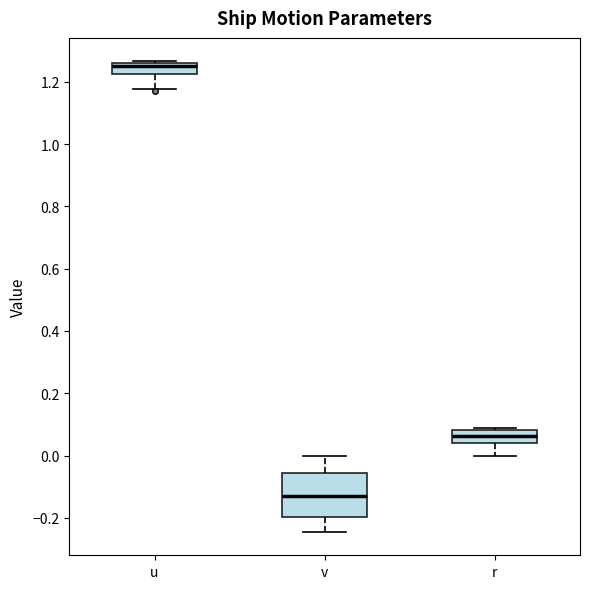

Which box has the lowest median line?

v